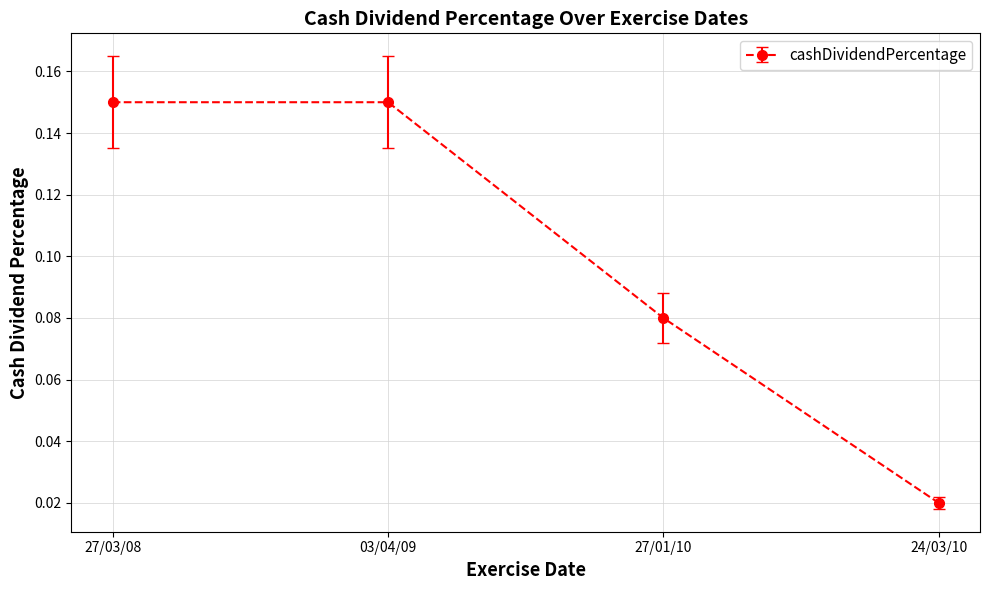

What is the label of the 4th point from the left?

24/03/10